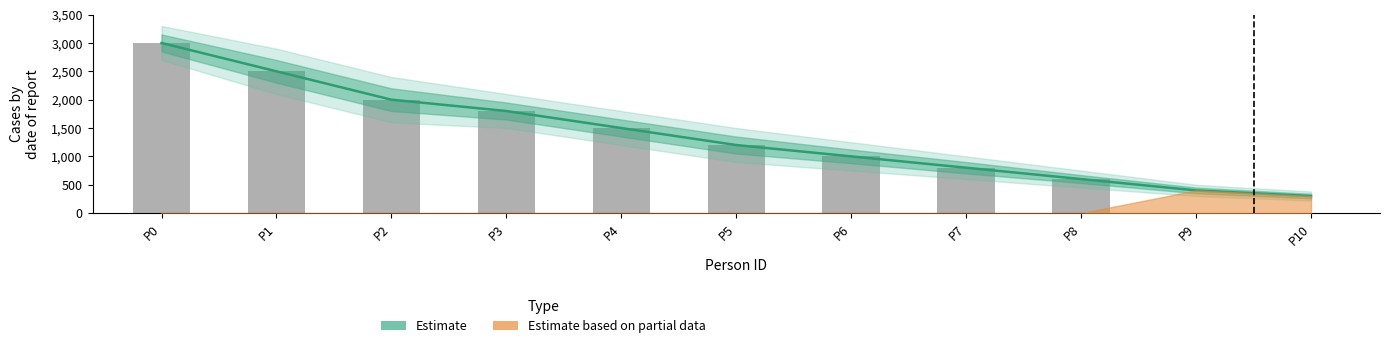

Are the bars horizontal?

No